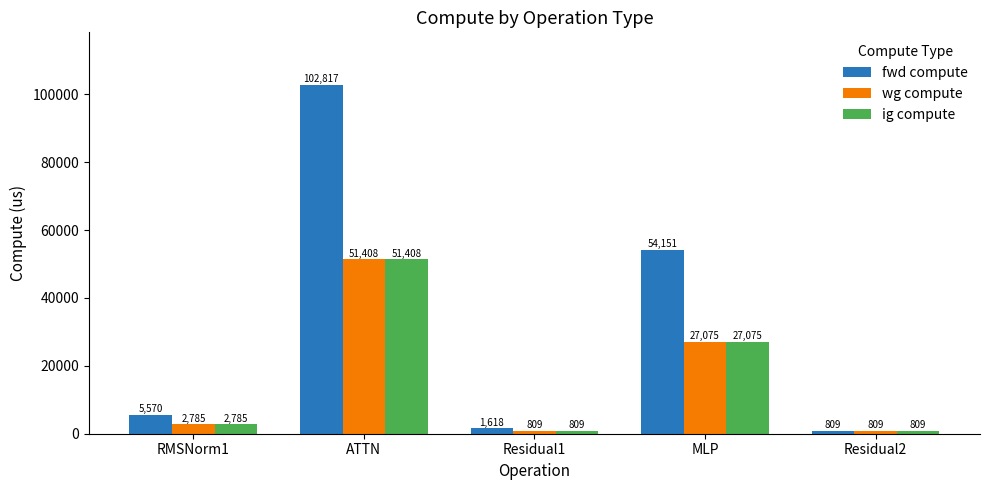

What is the approximate value of wg compute at MLP?

27075.3